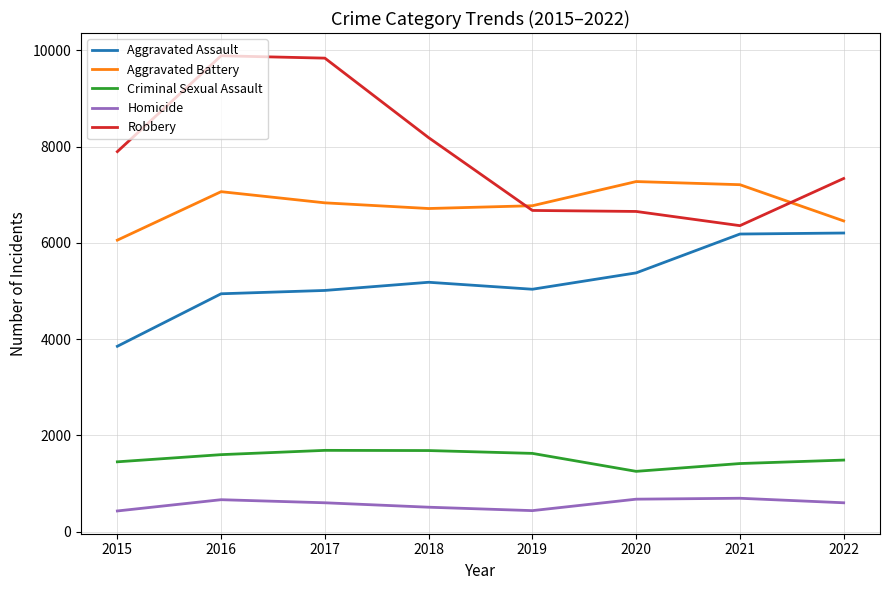

Rank the series by their maximum value, from lowest to highest.

Homicide, Criminal Sexual Assault, Aggravated Assault, Aggravated Battery, Robbery